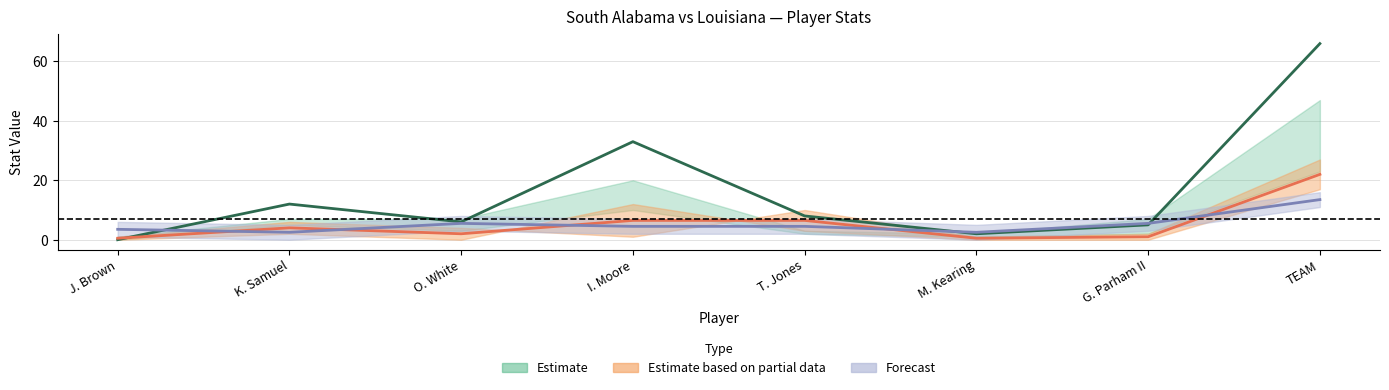

Is the value of REB at T. Jones greater than the value of FGA at O. White?

Yes